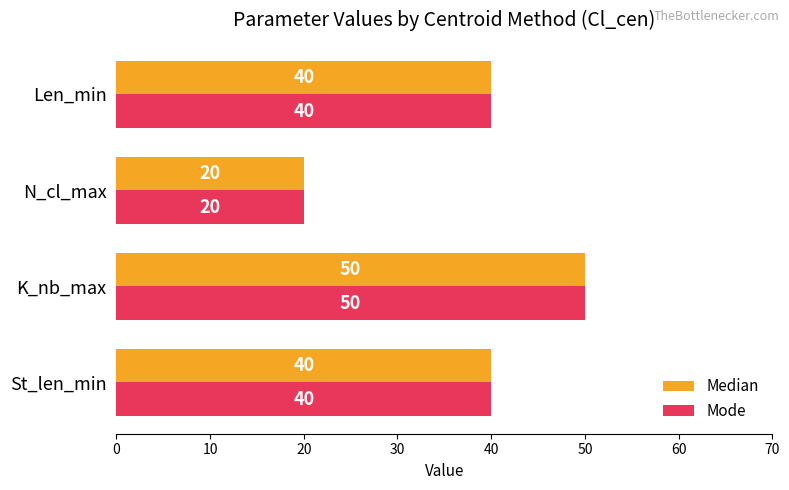

What are all the series names shown in the legend?

Median, Mode